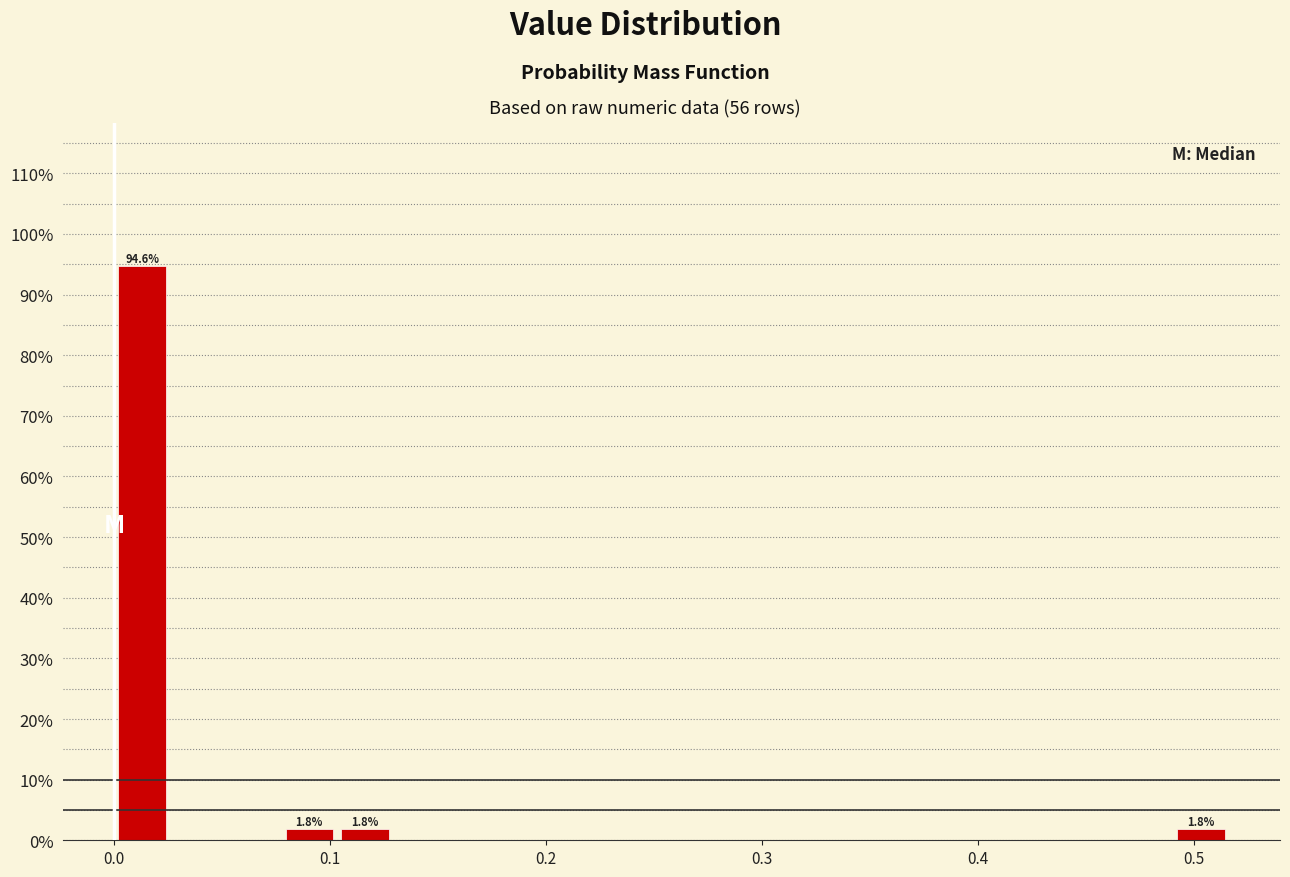

Read against the x-axis, roughly where is the centre of the tallest bar?

0.01